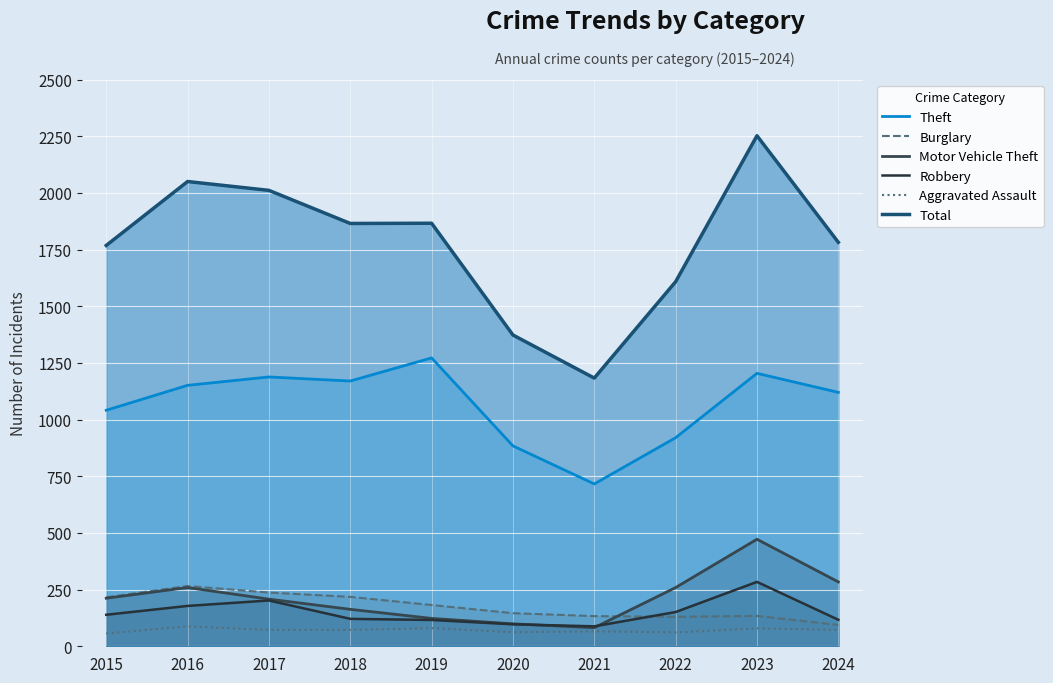

Reading left to right, list all the values displayed in this chart.

Theft: 1041	1151	1188	1170	1272	884	716	920	1204	1120
Burglary: 216	266	237	218	182	146	133	130	134	94
Motor Vehicle Theft: 212	259	208	163	123	99	82	259	472	284
Robbery: 139	178	202	121	116	97	88	151	284	117
Aggravated Assault: 56	88	72	72	80	62	66	61	79	72
Total: 1768	2050	2011	1865	1866	1373	1183	1608	2252	1782